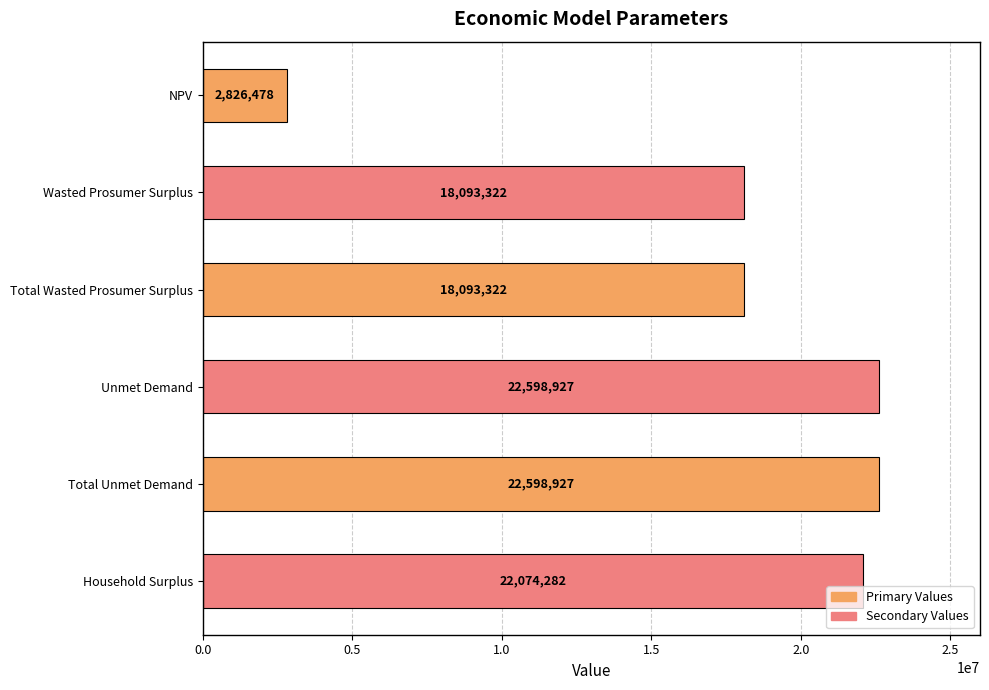

Are the bars grouped side by side (vs. stacked)?

No